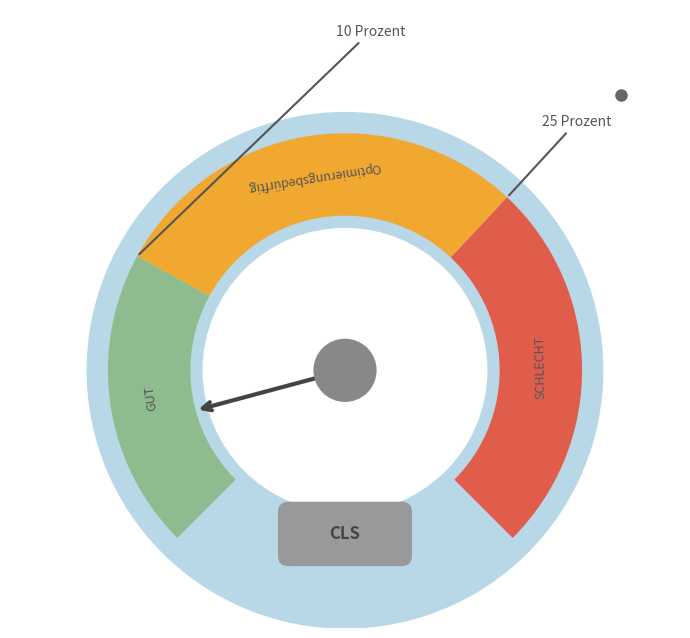

Is there a majority slice in this chart?

No